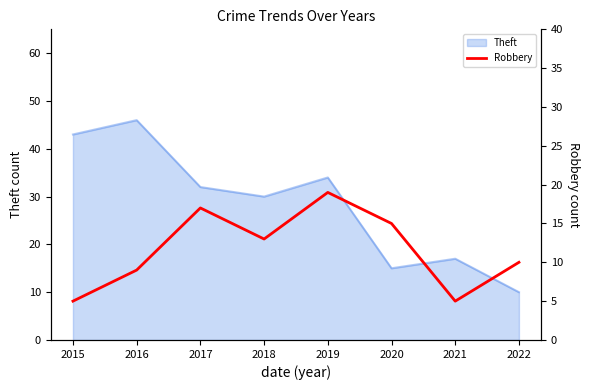

At which label is Theft closest to 28?

2018